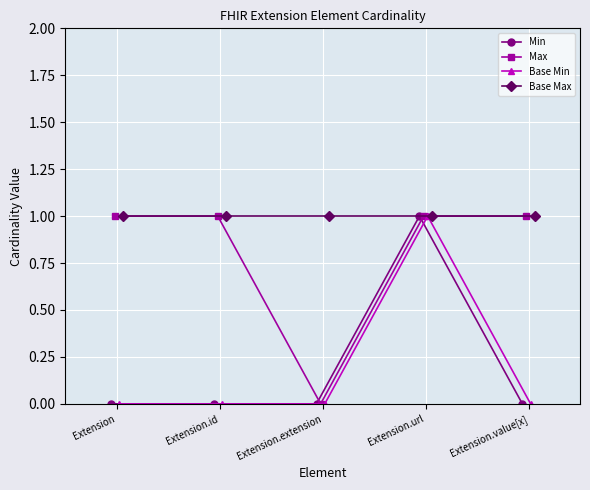

At which category does Min reach its first local peak?

Extension.url